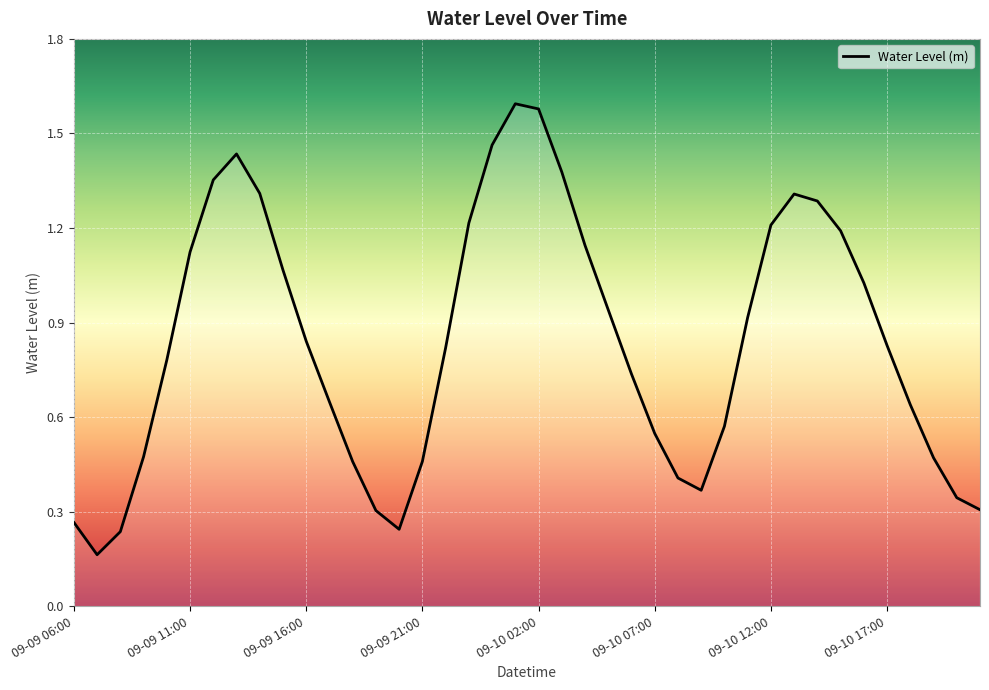

What is the label of the 29th point from the right?

09-09 17:00